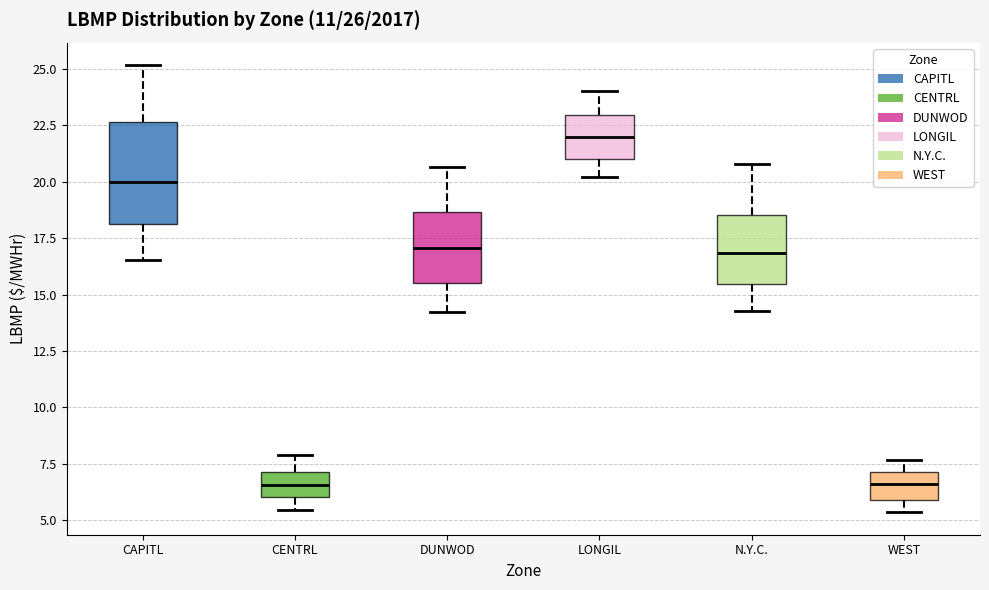

Comparing the boxes themselves (not the whiskers), which one is the tallest?

CAPITL